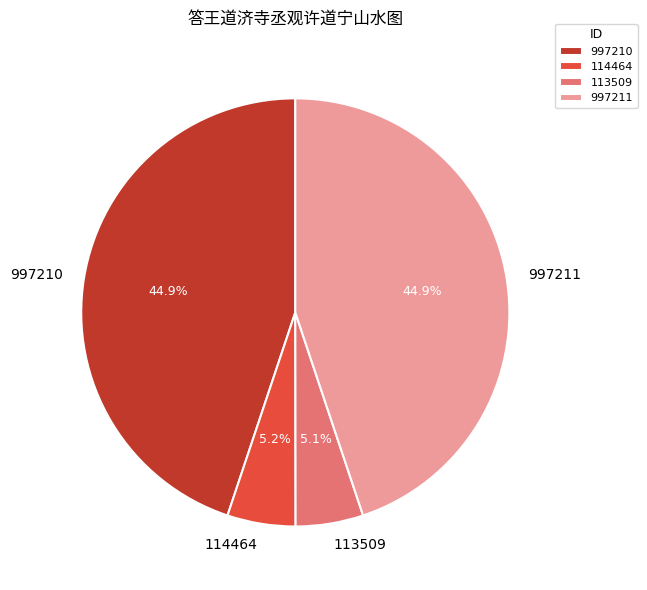

What is the ratio of the value at 997211 to the value at 113509?

8.8